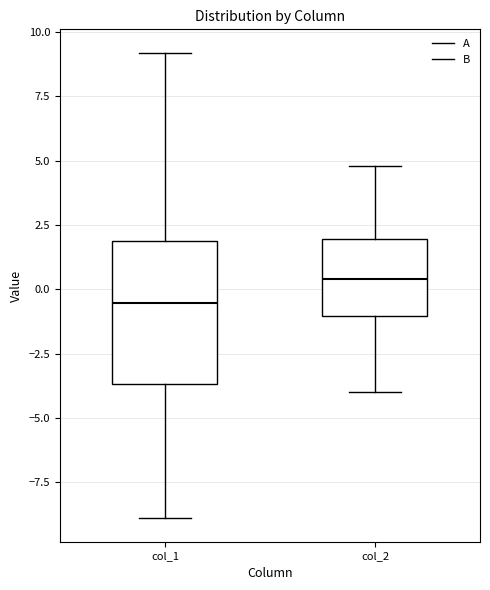

Where does the upper whisker of the box for col_1 end on the y-axis? The values are not printed on the chart, so give them approximately, as read against the axis.

9.0